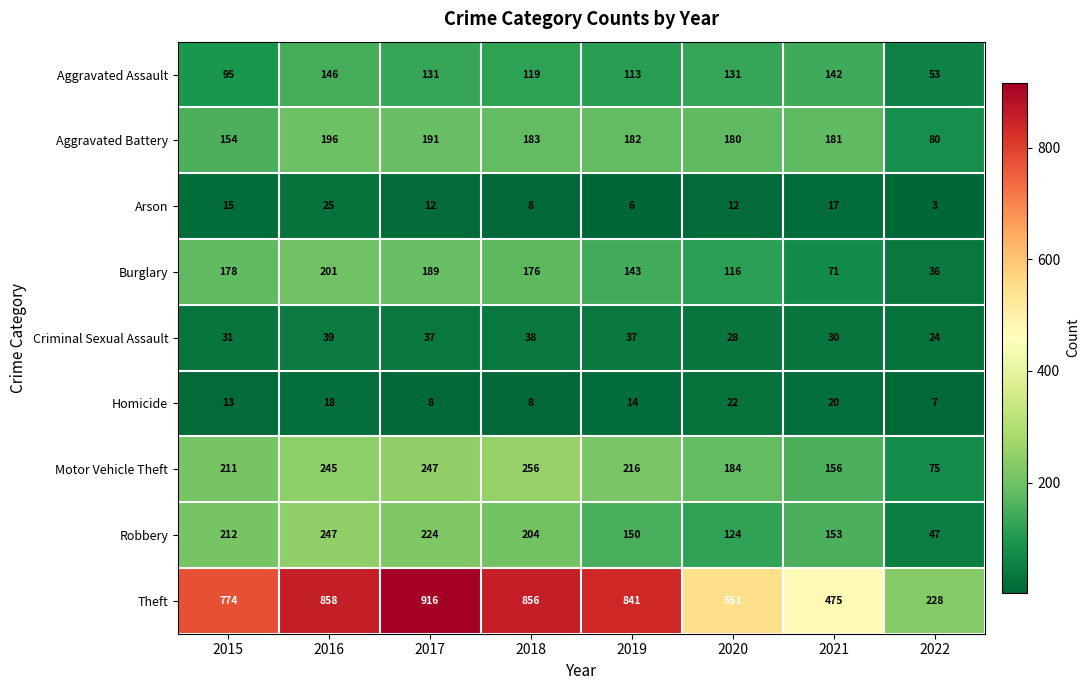

At how many categories does at least one series exceed 706?

5